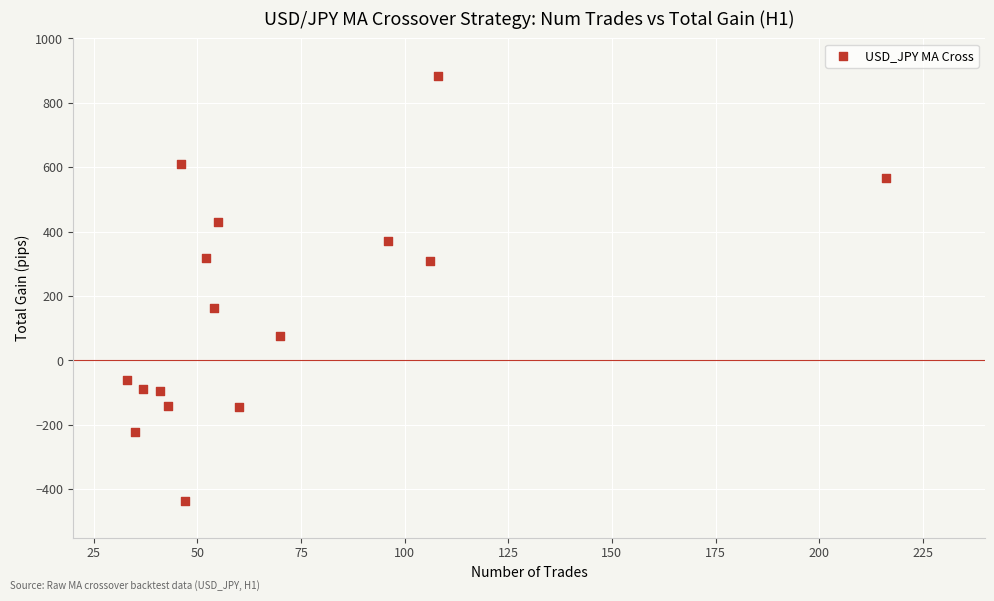

What Y value in the scatter plot is closest to 223?

164